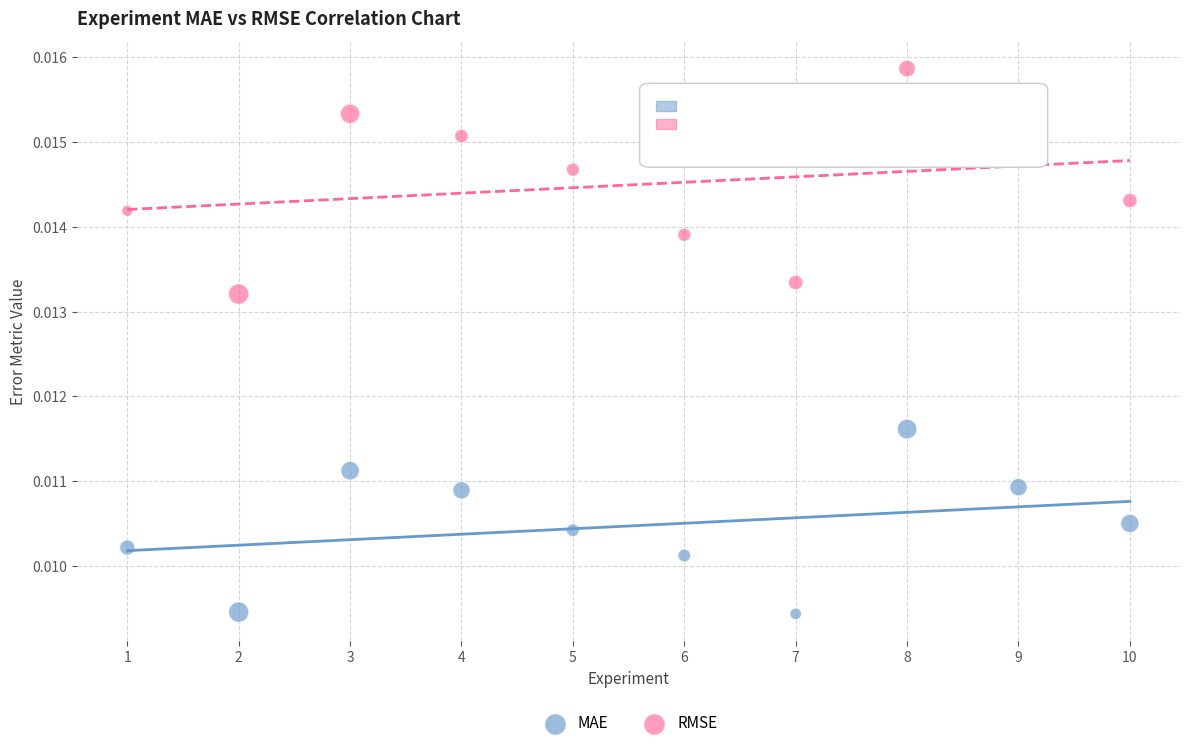

Across all data points, what is the range of X values (max minus min)?

9.0